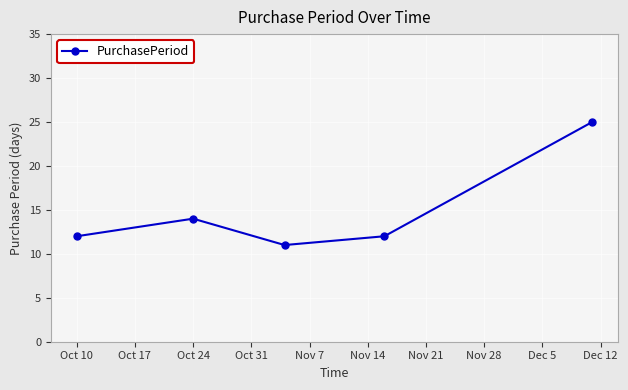

What is the value of the 4th point from the left?

12